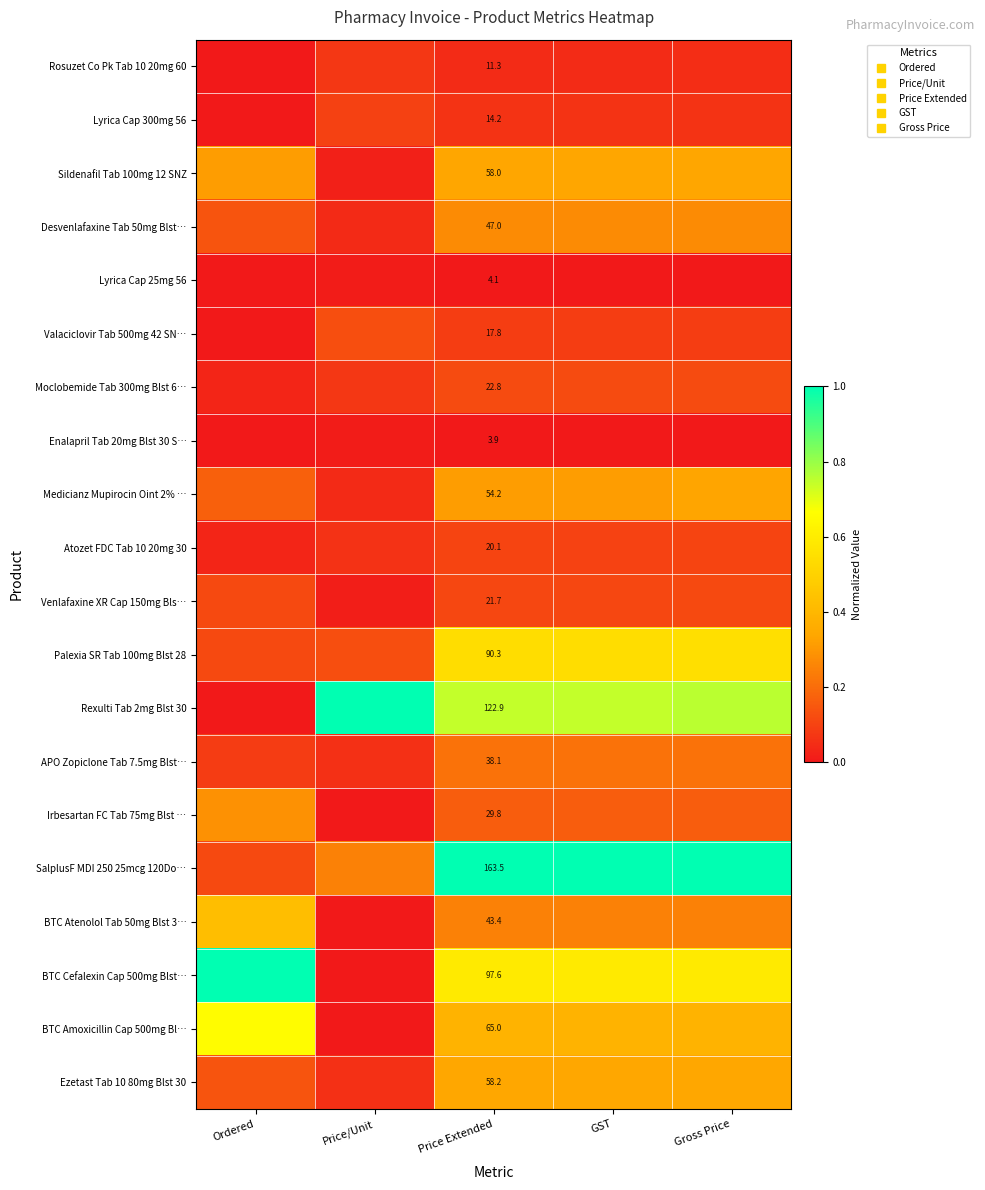

At how many categories does at least one series exceed 0?

5